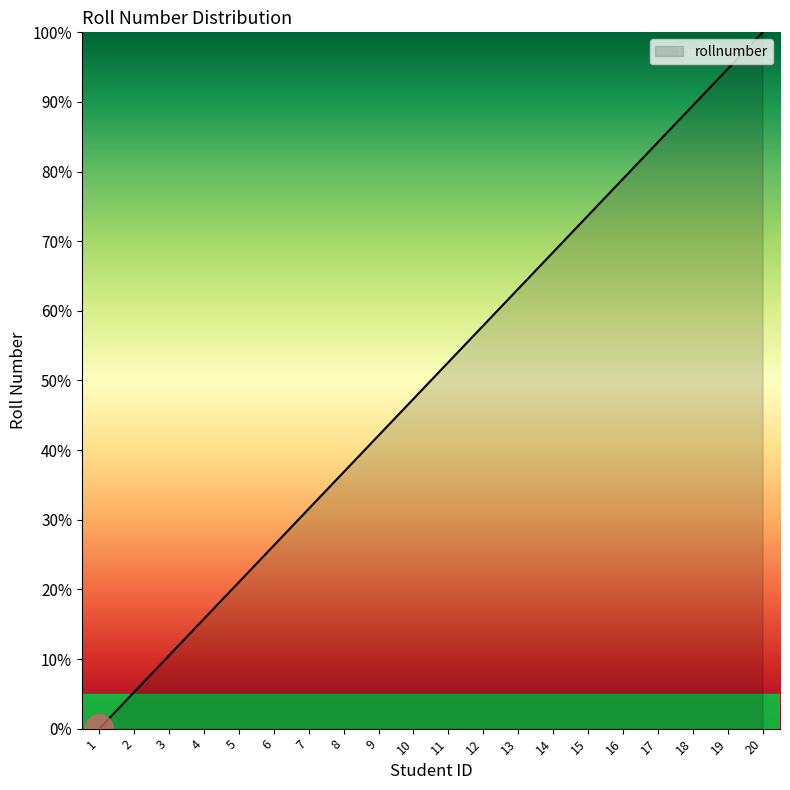

List the labels in order of value, largest first.

20, 19, 18, 17, 16, 15, 14, 13, 12, 11, 10, 9, 8, 7, 6, 5, 4, 3, 2, 1